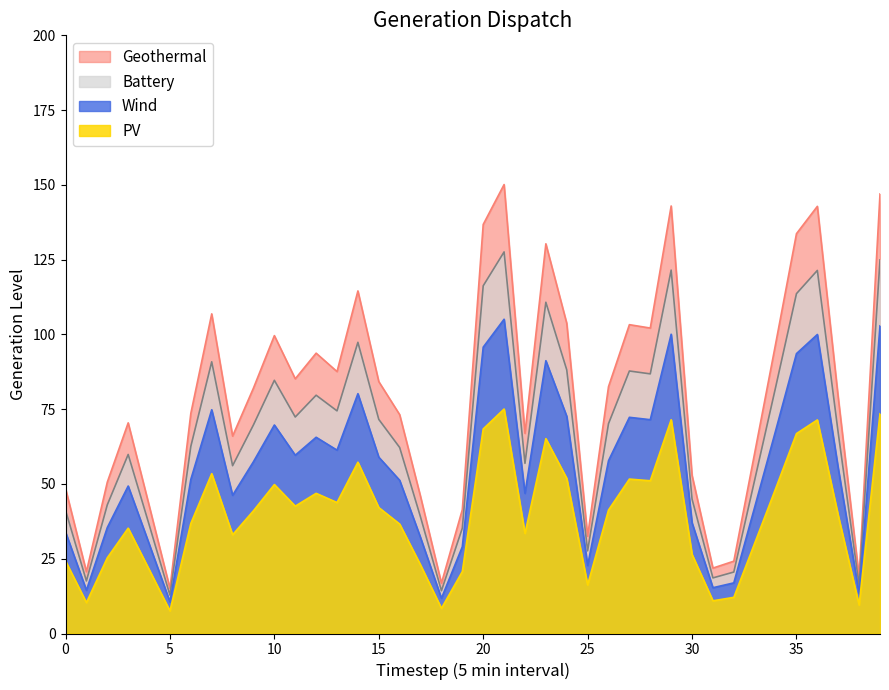

What is the minimum value shown in the chart?

7.6